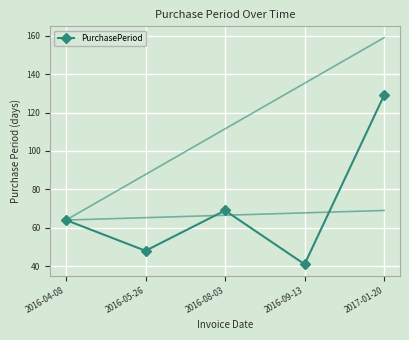

Where is the data nearest to the value 85?

2016-08-03